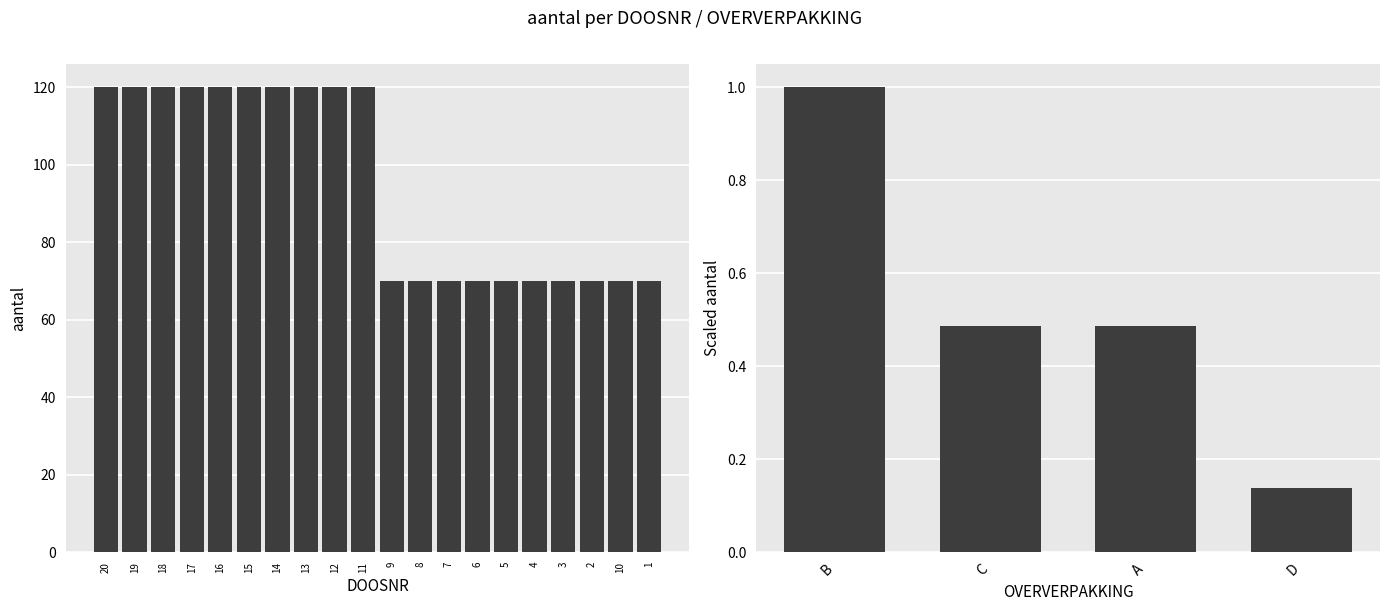

Does the chart contain stacked bars?

No